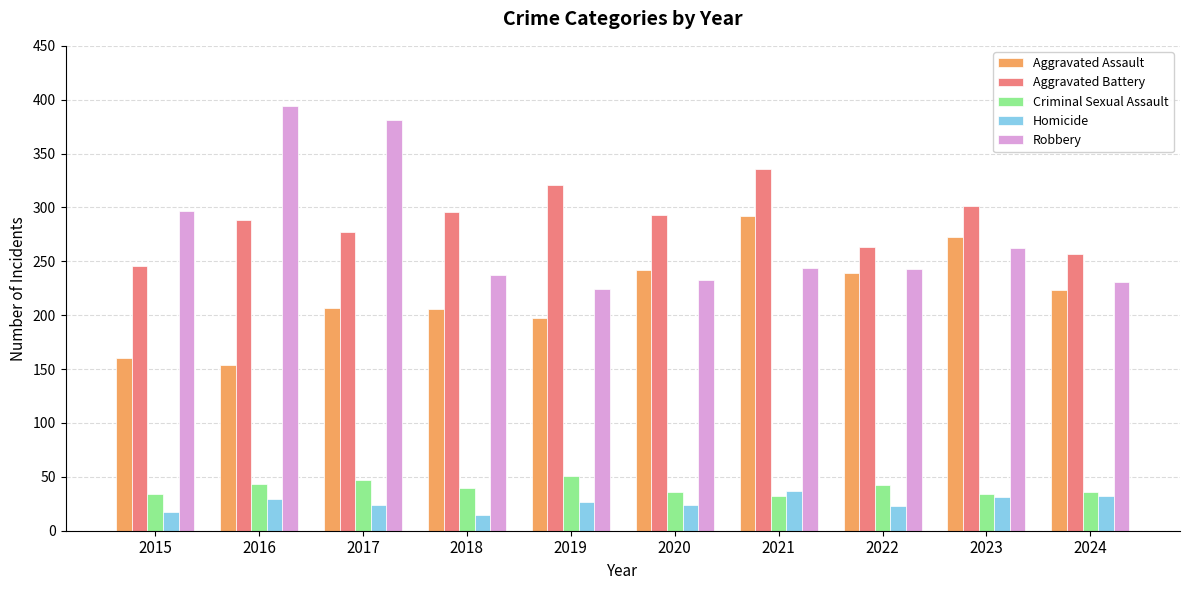

Which label corresponds to the largest value in the chart?

2016